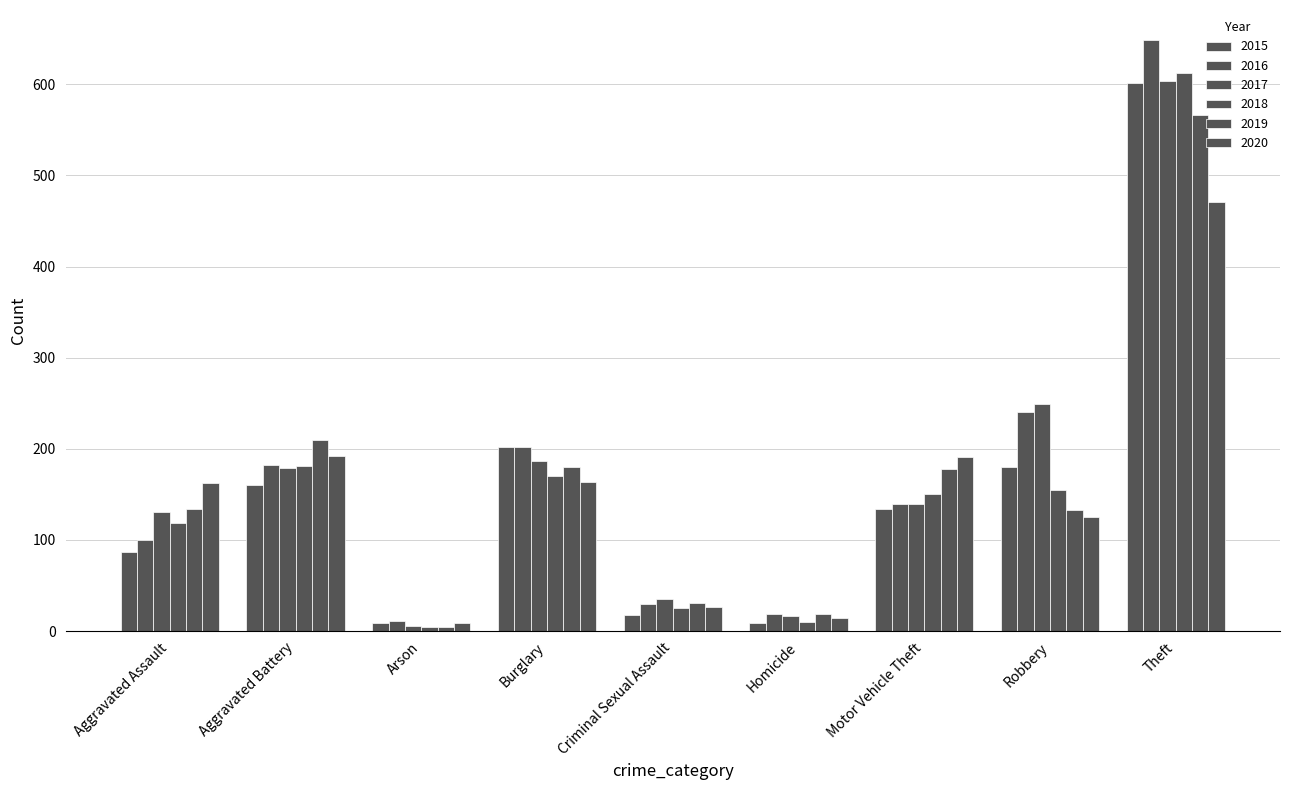

Count the number of data series in this chart.

6